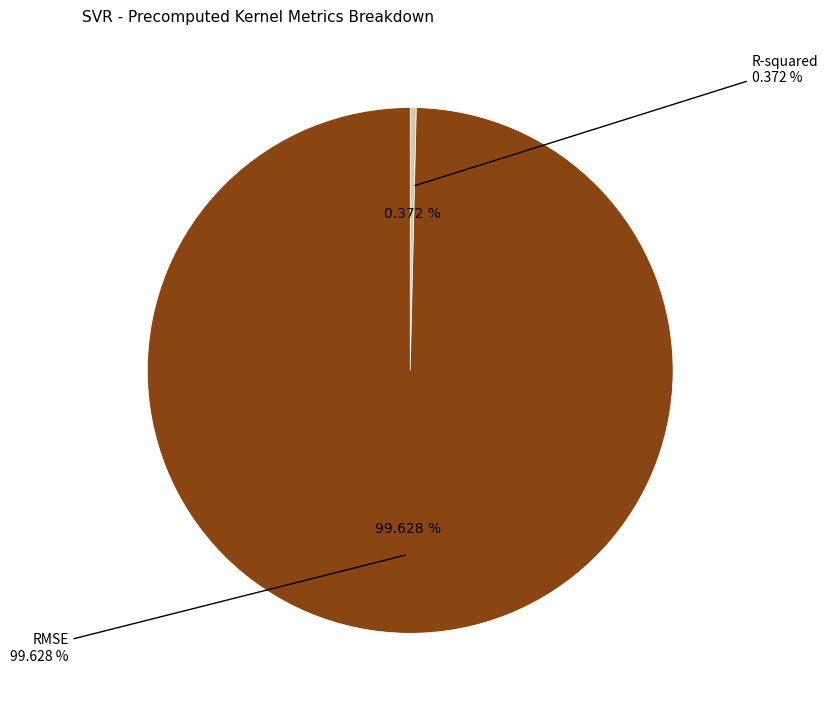

Between R-squared and RMSE, which is larger?

RMSE